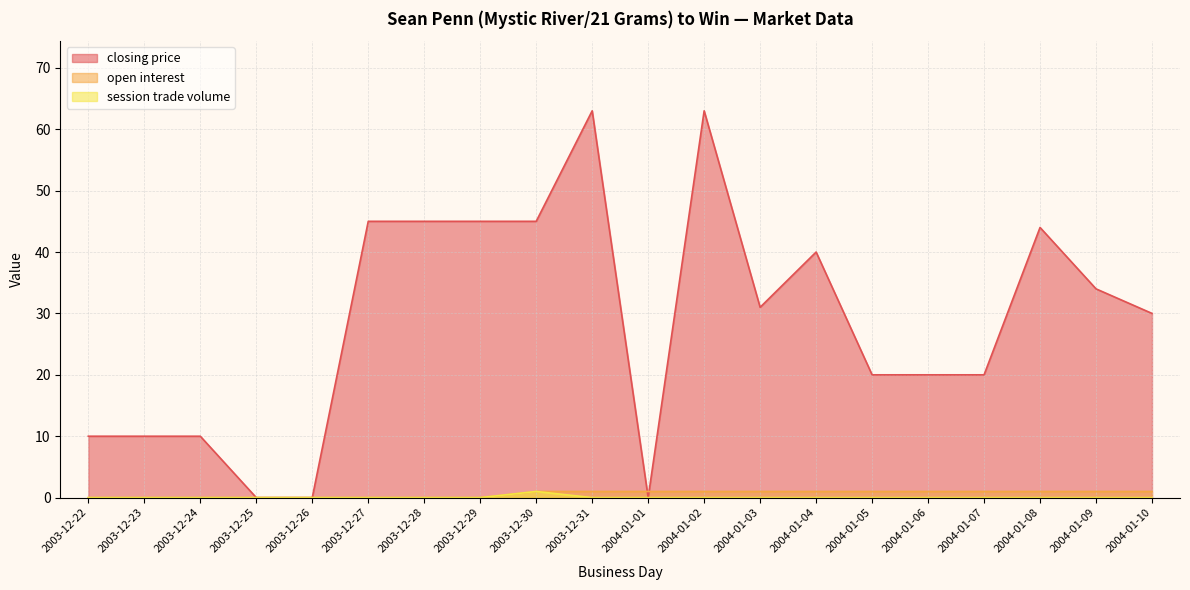

What is the average value of the open interest series?

1